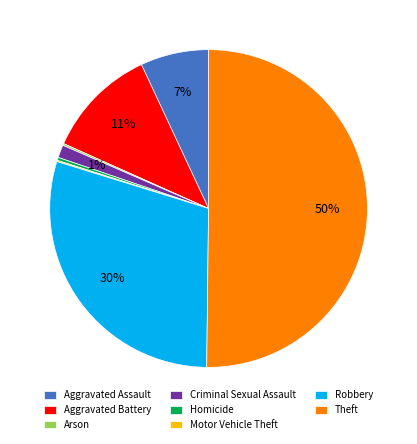

Combined, do Homicide and Aggravated Assault account for over 50%?

No